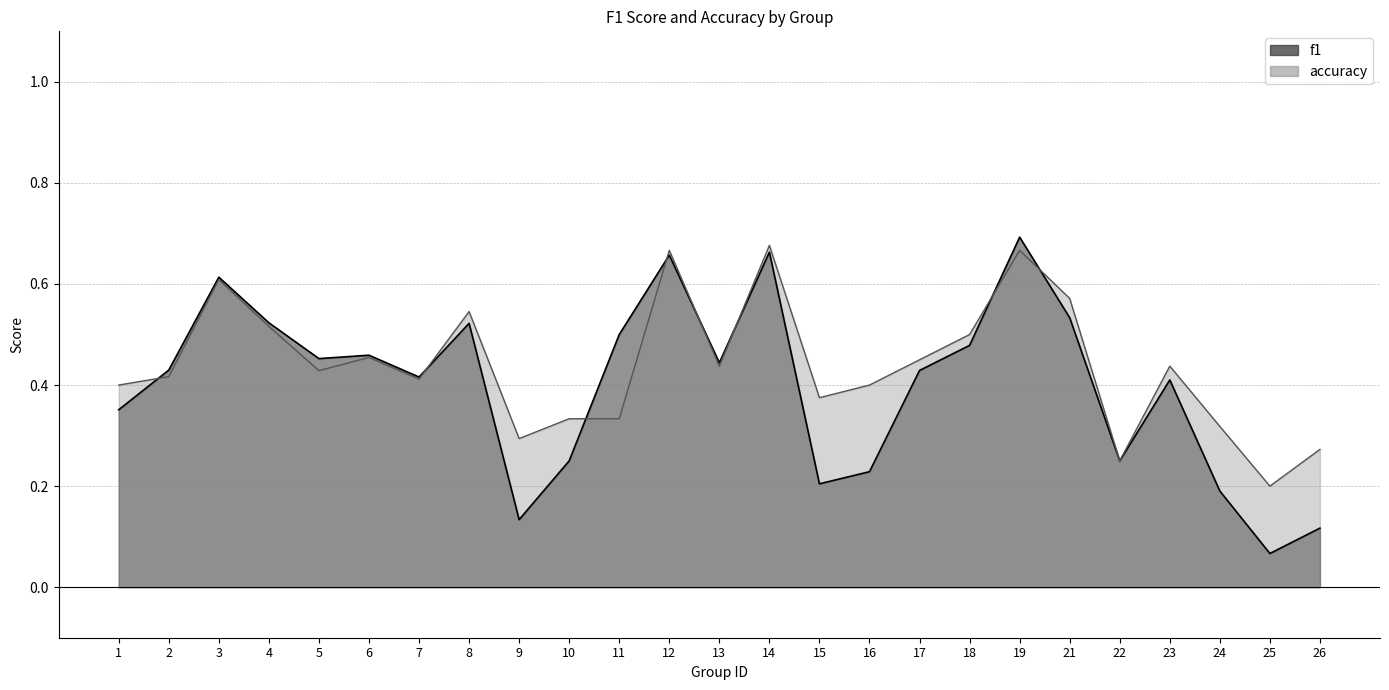

Reading left to right, extract all data points from this chart.

f1: 0.4	0.4	0.6	0.5	0.5	0.5	0.4	0.5	0.1	0.2	0.5	0.7	0.4	0.7	0.2	0.2	0.4	0.5	0.7	0.5	0.2	0.4	0.2	0.1	0.1
accuracy: 0.4	0.4	0.6	0.5	0.4	0.5	0.4	0.5	0.3	0.3	0.3	0.7	0.4	0.7	0.4	0.4	0.5	0.5	0.7	0.6	0.2	0.4	0.3	0.2	0.3